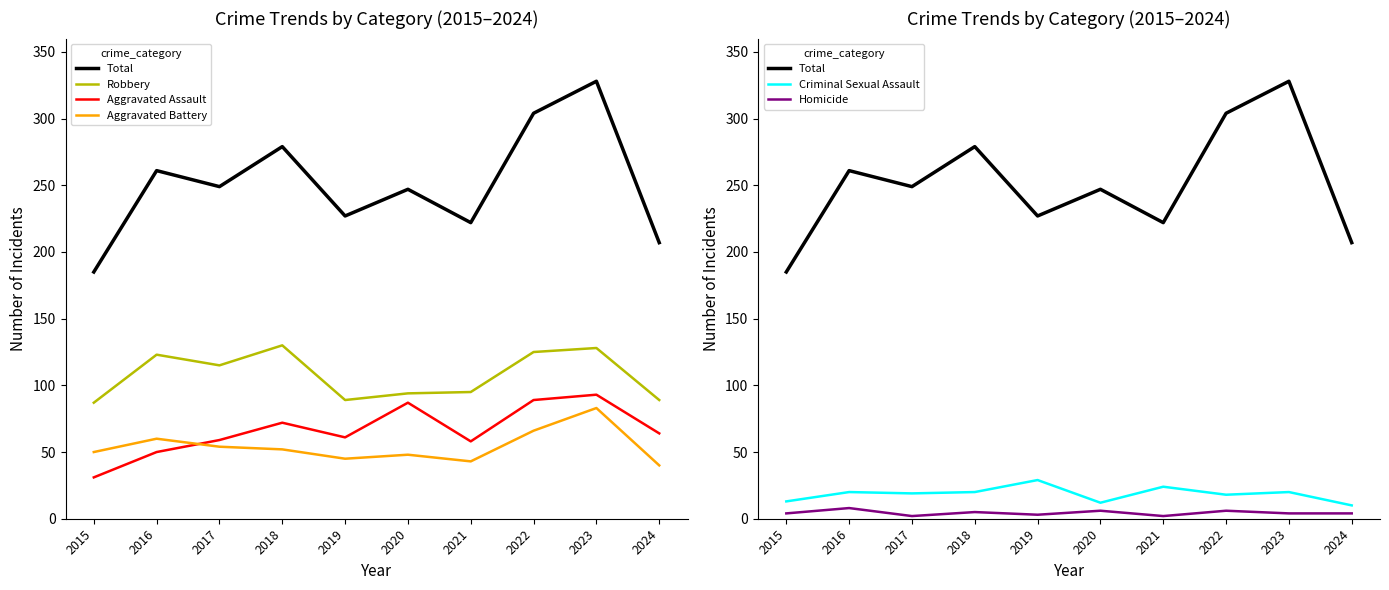

Reading left to right, what are all the values shown in this chart?

Total: 2015=185	2016=261	2017=249	2018=279	2019=227	2020=247	2021=222	2022=304	2023=328	2024=207
Robbery: 2015=87	2016=123	2017=115	2018=130	2019=89	2020=94	2021=95	2022=125	2023=128	2024=89
Aggravated Assault: 2015=31	2016=50	2017=59	2018=72	2019=61	2020=87	2021=58	2022=89	2023=93	2024=64
Aggravated Battery: 2015=50	2016=60	2017=54	2018=52	2019=45	2020=48	2021=43	2022=66	2023=83	2024=40
Criminal Sexual Assault: 2015=13	2016=20	2017=19	2018=20	2019=29	2020=12	2021=24	2022=18	2023=20	2024=10
Homicide: 2015=4	2016=8	2017=2	2018=5	2019=3	2020=6	2021=2	2022=6	2023=4	2024=4